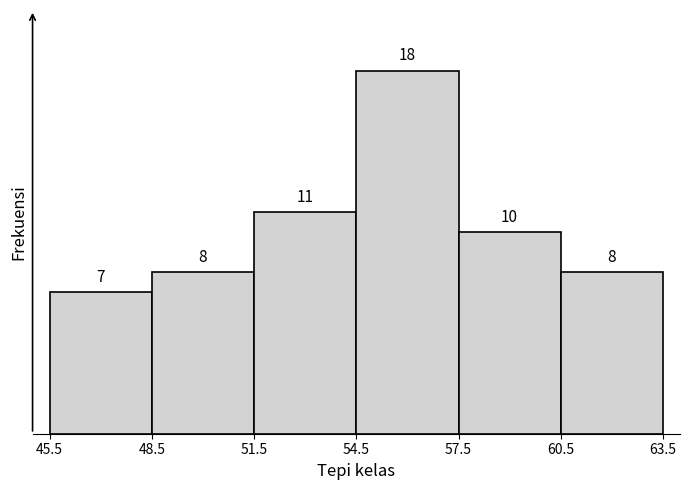

Which range on the x-axis has the tallest bar?

54.5 to 57.5